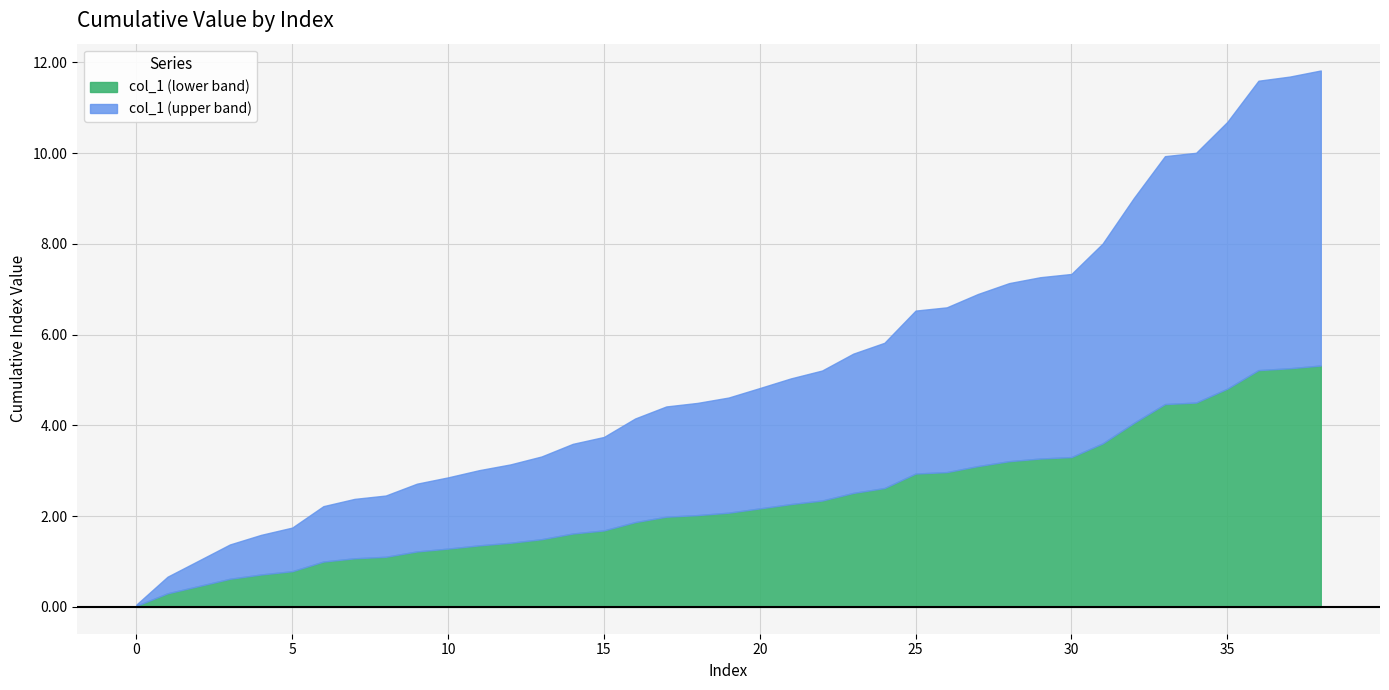

What is the sum of all values?

204.6